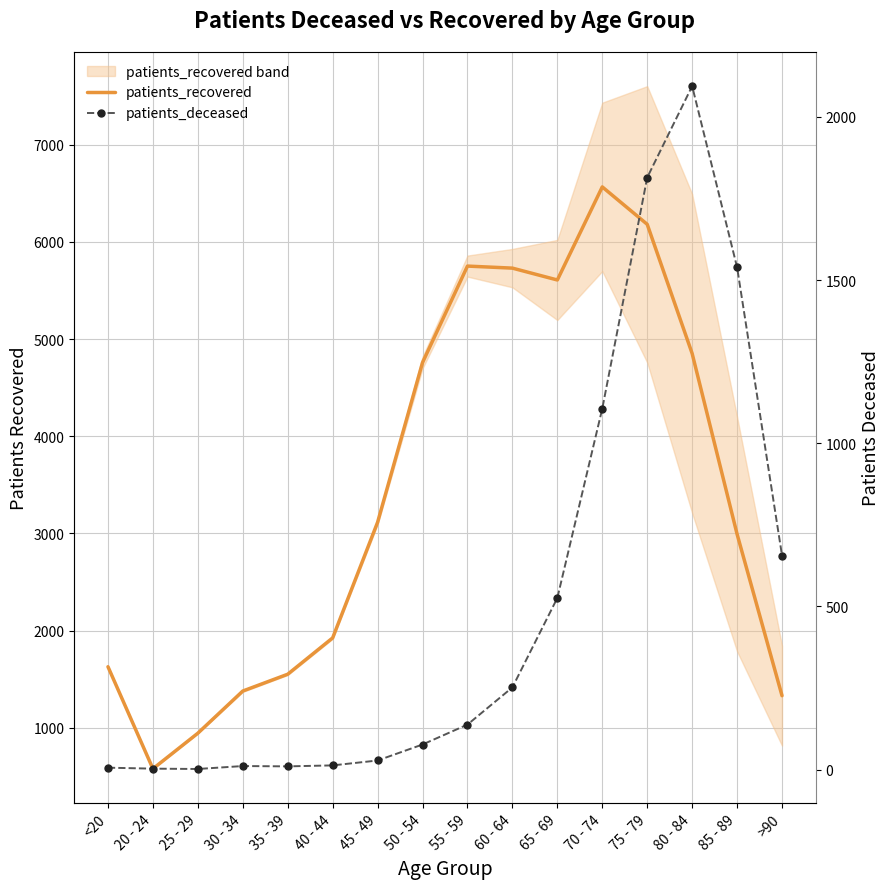

What is the sum of all patients_recovered values?

54894